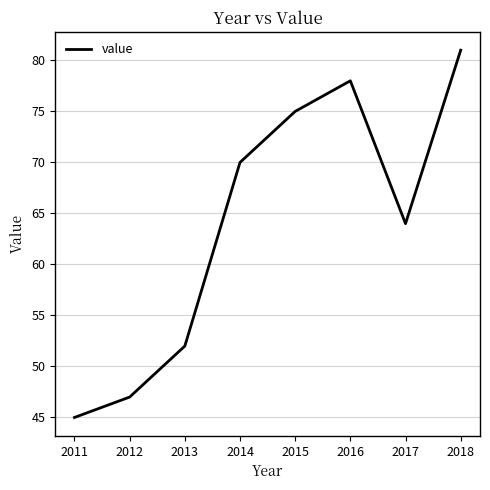

What is the minimum value shown in the chart?

45